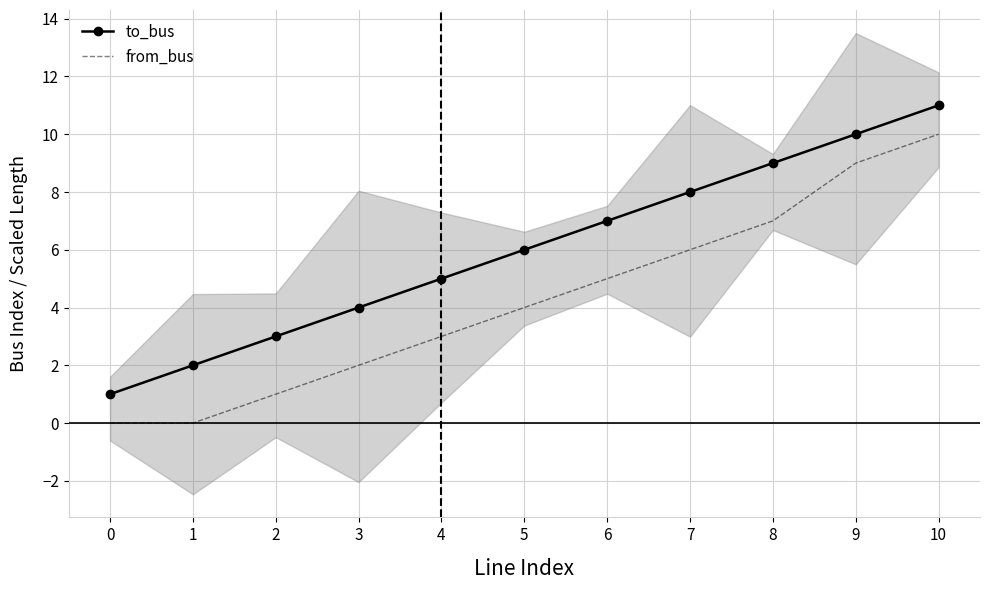

What is the highest value of the to_bus series?

11